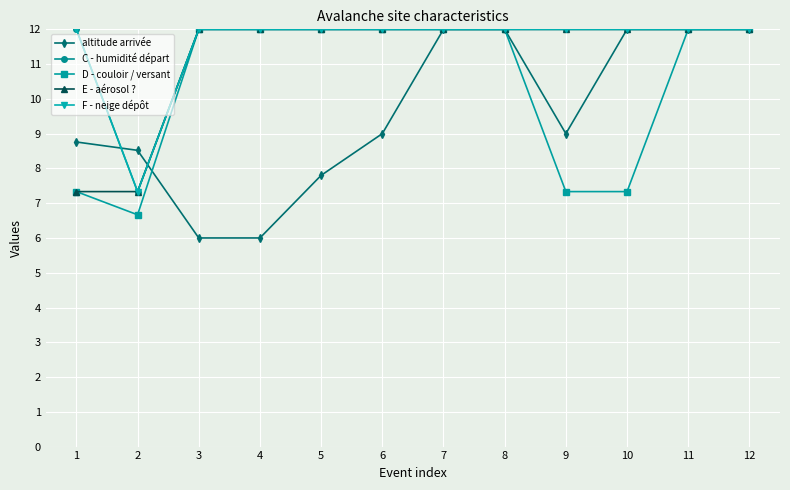

At which category is the sum across all series the highest?

7